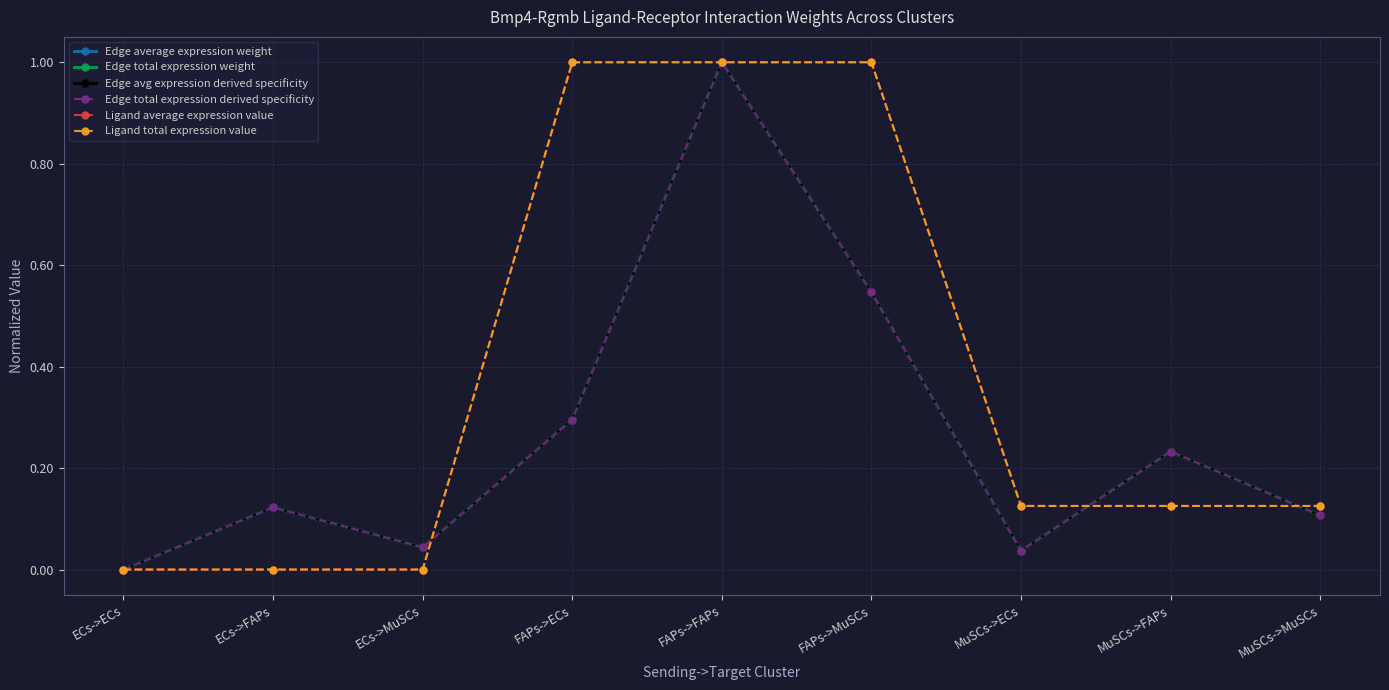

List the series in order of their peak value, lowest first.

Edge avg expression derived specificity, Edge total expression derived specificity, Ligand average expression value, Ligand total expression value, Edge average expression weight, Edge total expression weight